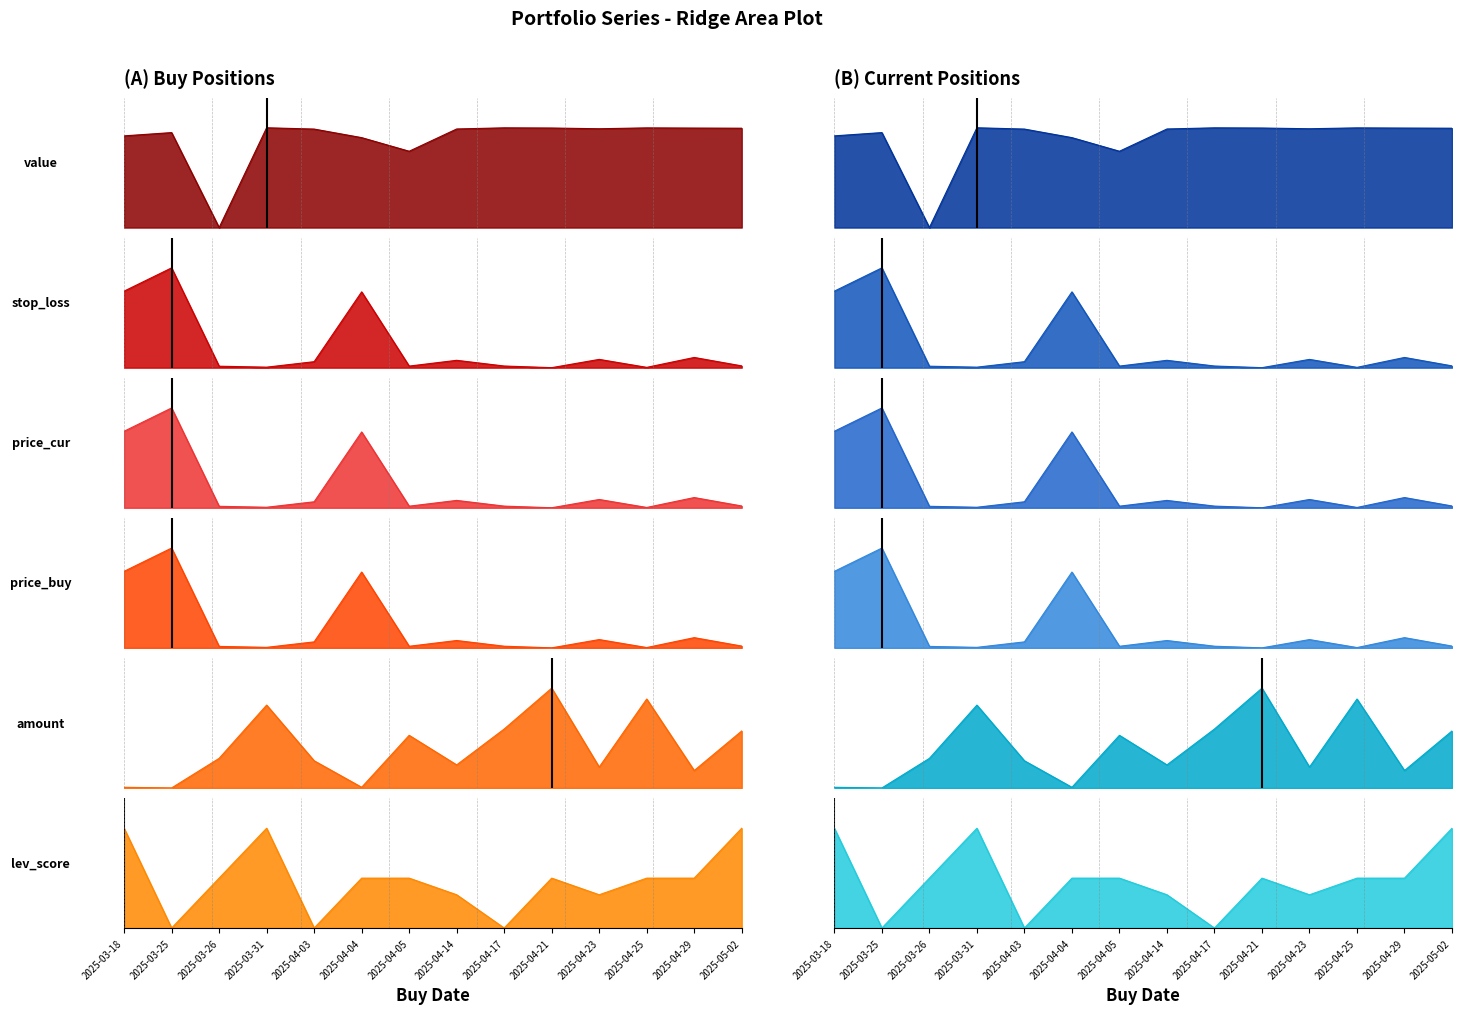

What are all the series names shown in the legend?

value, stop_loss, price_cur, price_buy, amount, lev_score